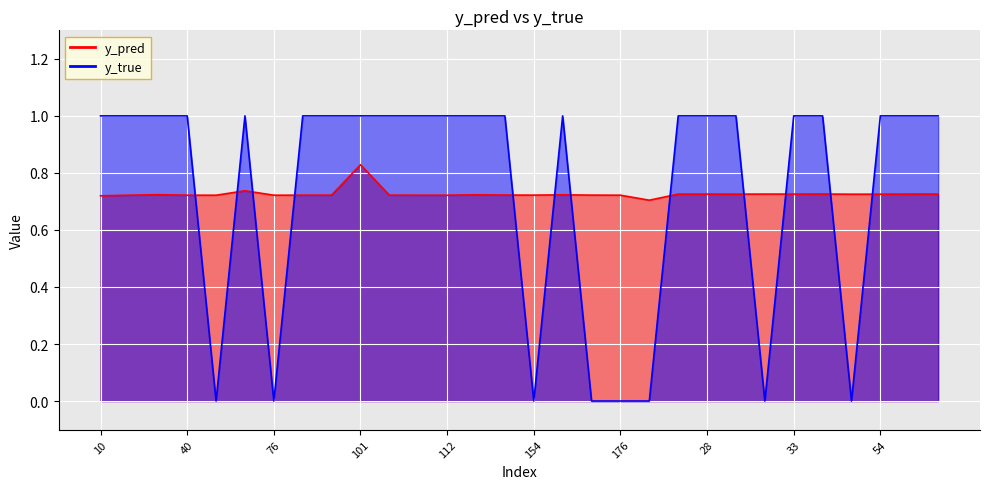

After their last crossing, which series has the higher values: y_true or y_pred?

y_true